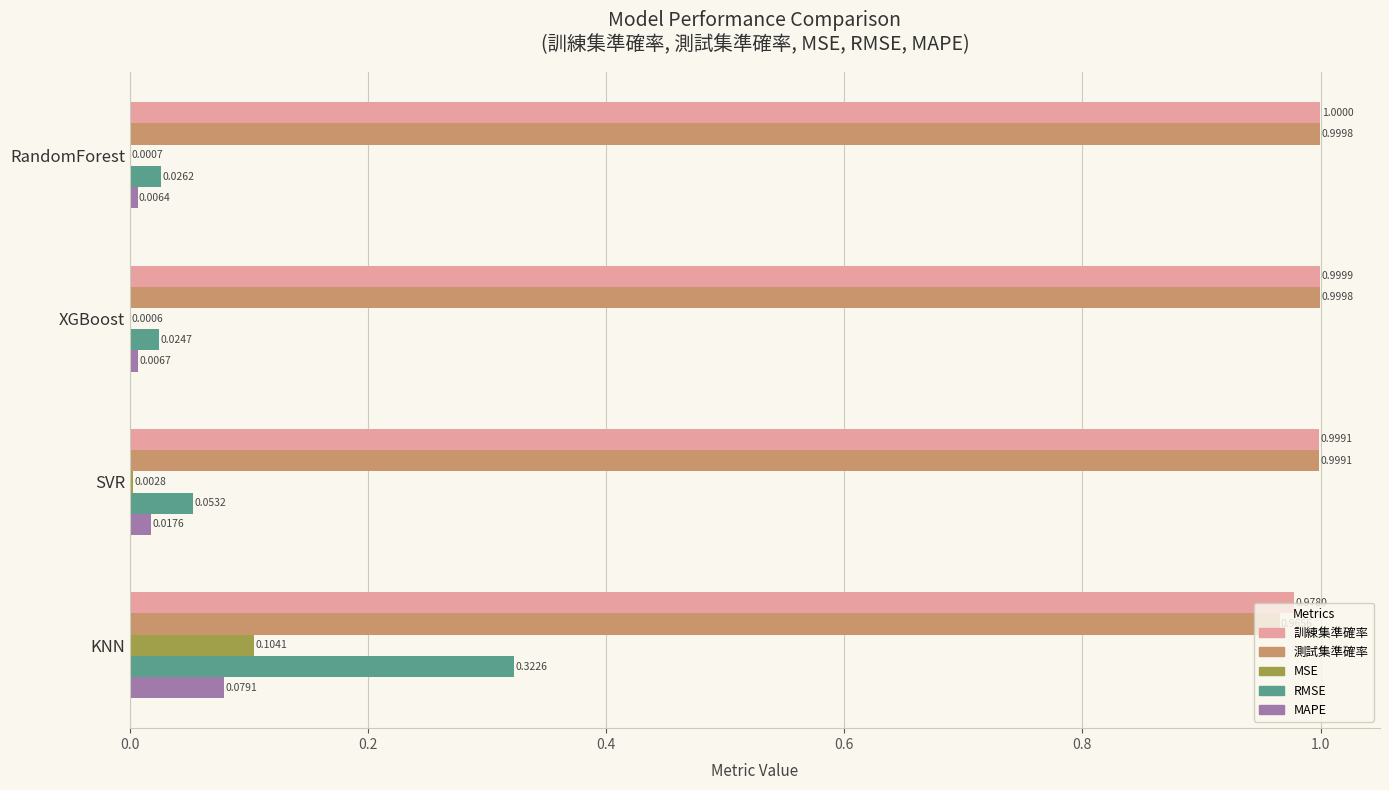

At which label does MAPE reach its peak?

KNN